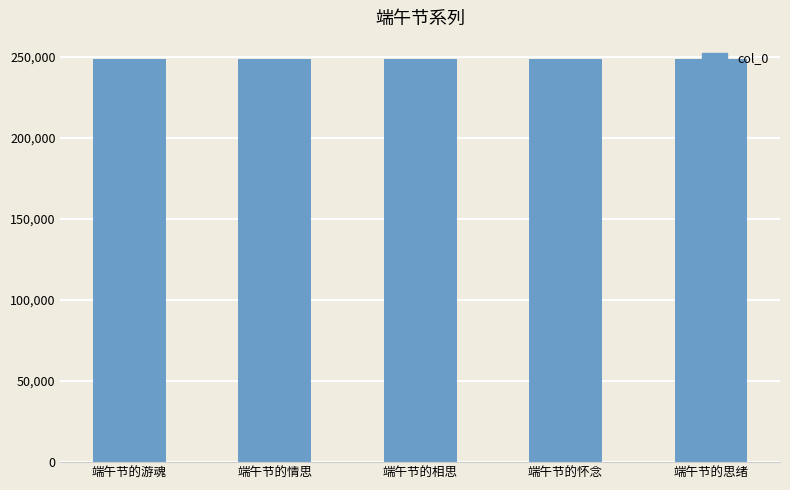

The value at 端午节的怀念 is 107391. True or false?

False